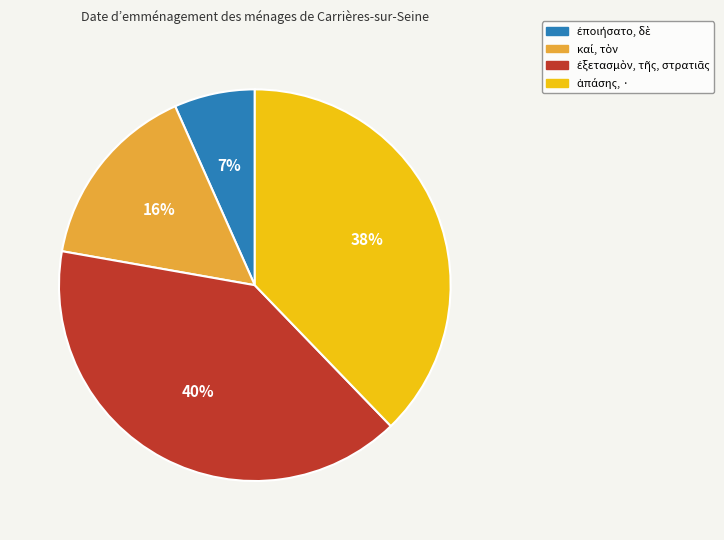

Does any single category account for the majority?

No